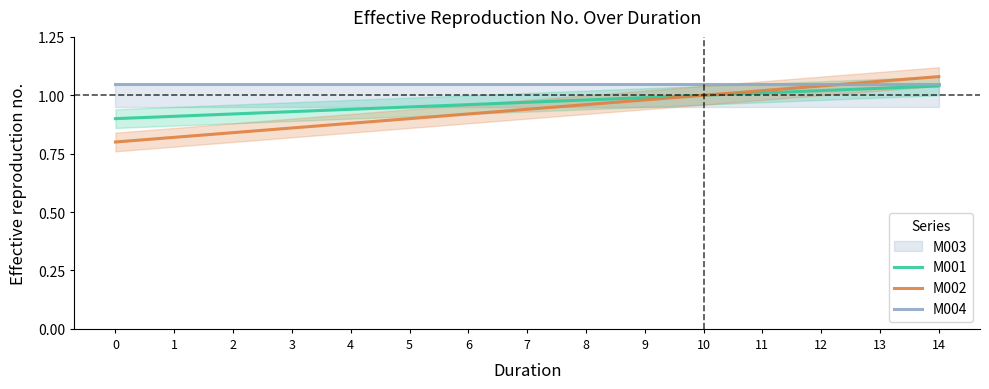

Which series changed the most between 2 and 12?

M002